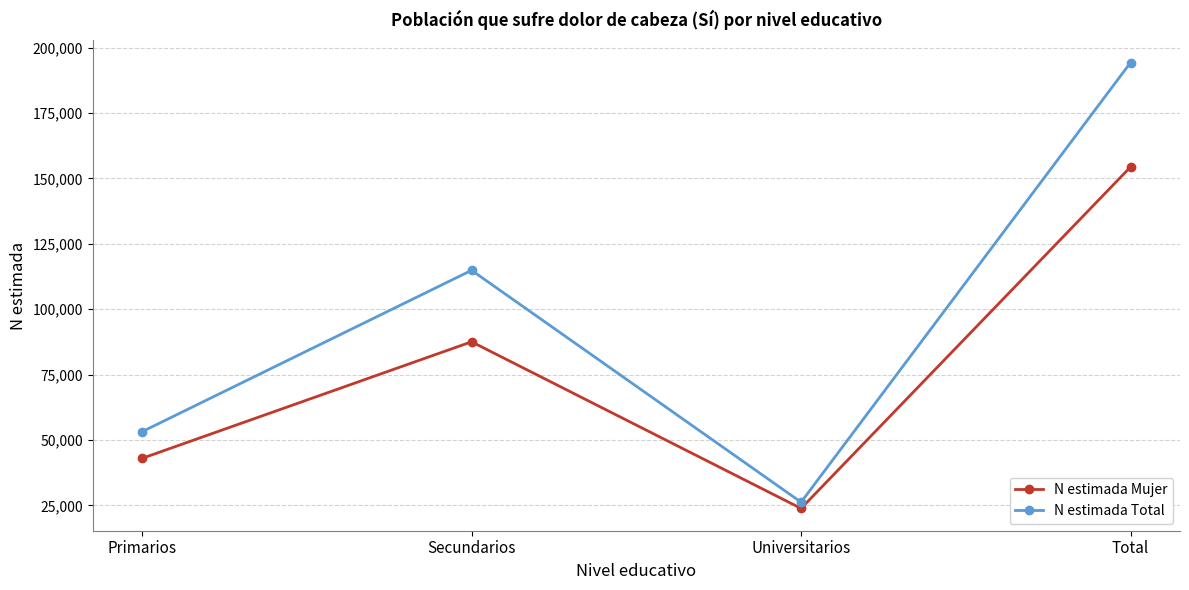

What is the difference between the N estimada Total values at Total and Primarios?

141128